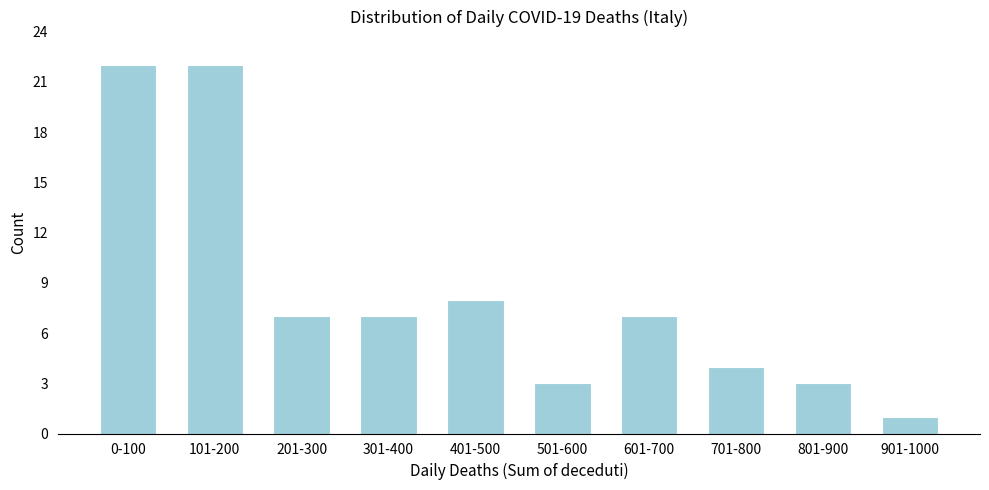

Reading left to right, extract all data points from this chart.

22	22	7	7	8	3	7	4	3	1